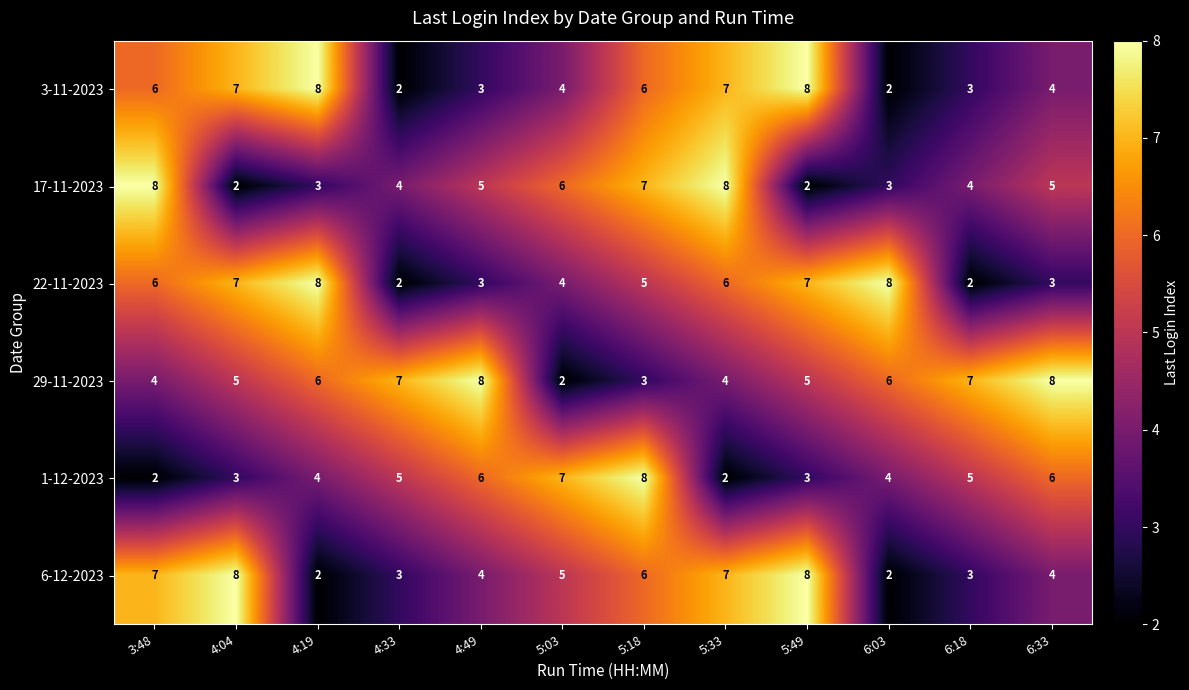

How many 17-11-2023 values are between 3 and 7?

8